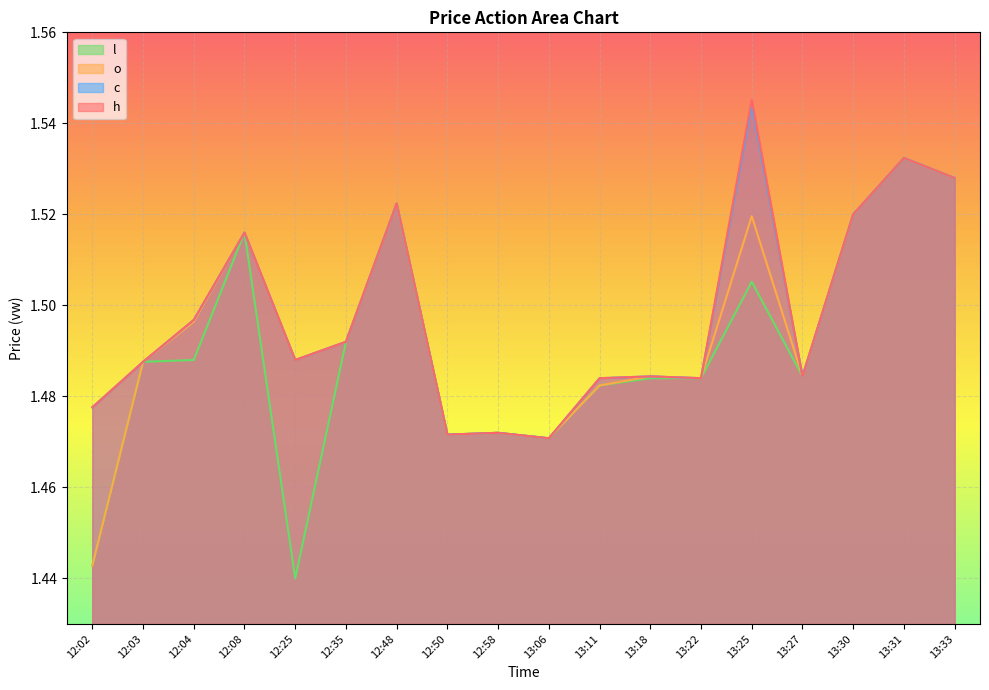

What is the sum of the c values at 13:18 and 13:33?

3.0